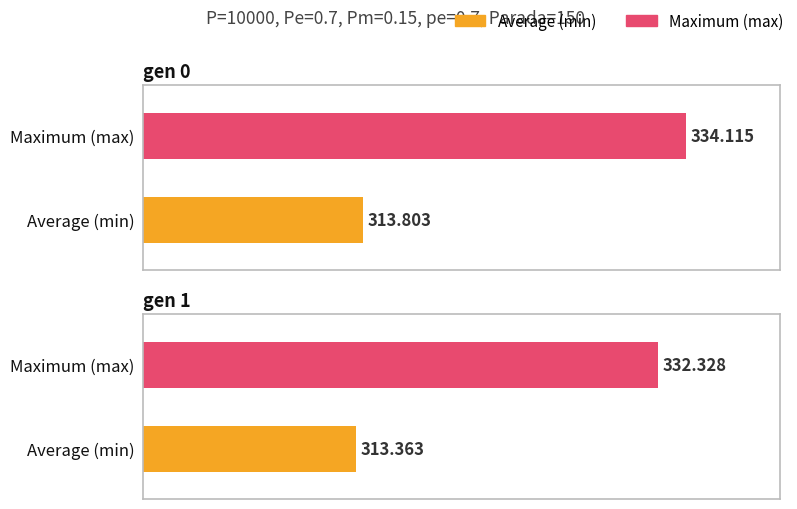

Which series changed the most between gen 0 and gen 1?

max